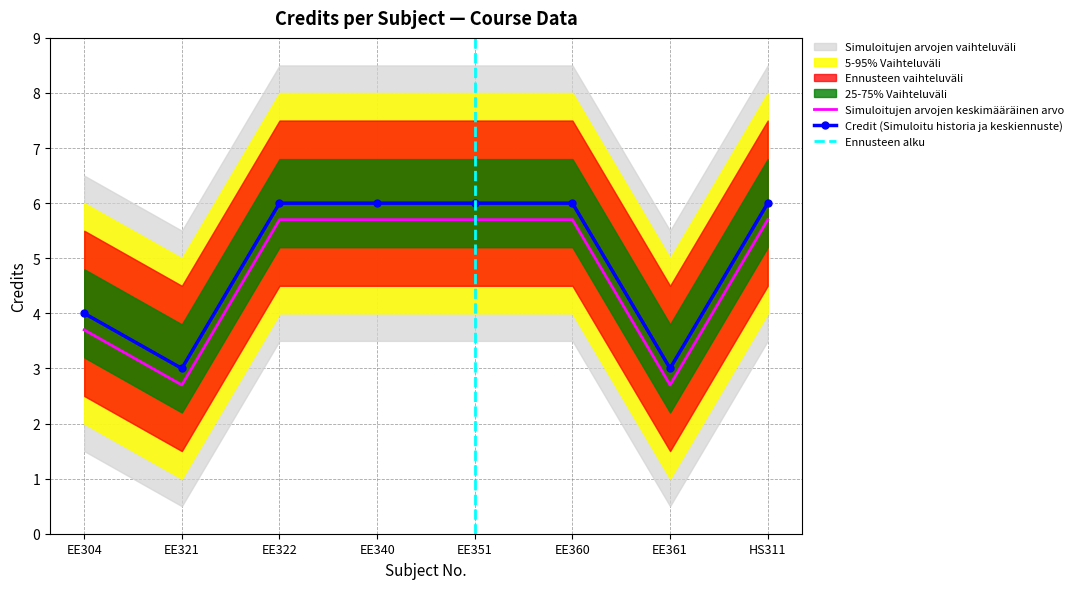

What is the difference between the maximum and second lowest values in the Credit series?

3.0